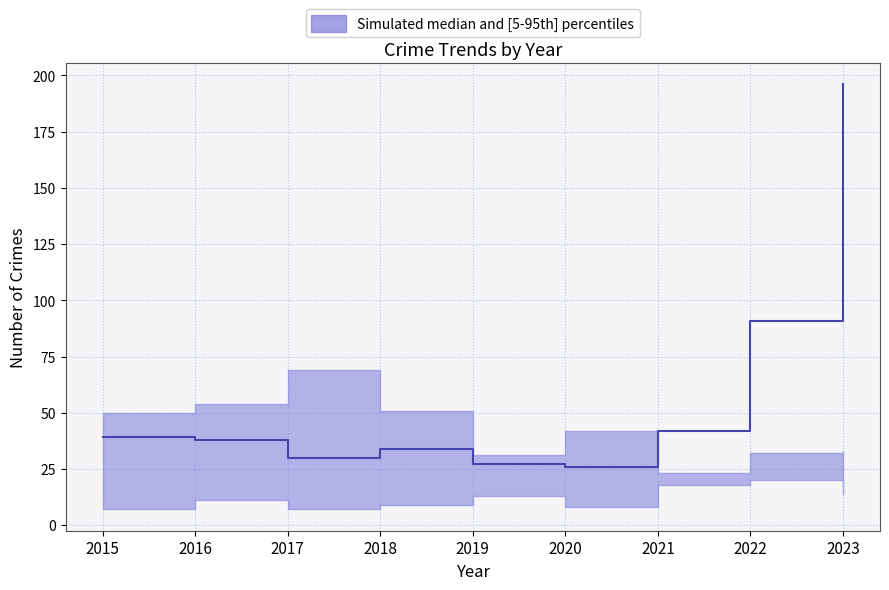

Where do median and upper first cross each other?

2020 and 2021